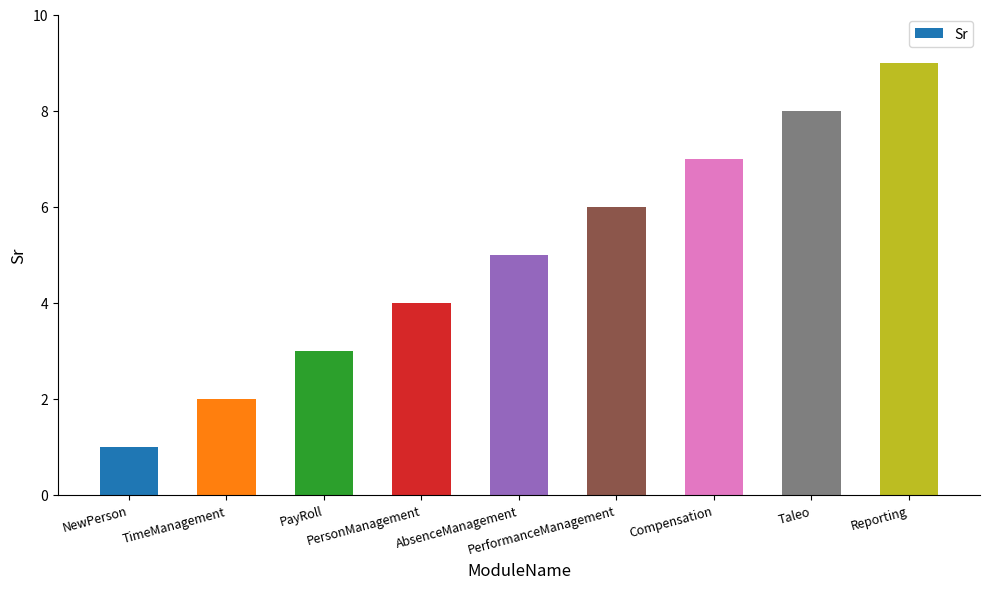

How many values are below 5?

4